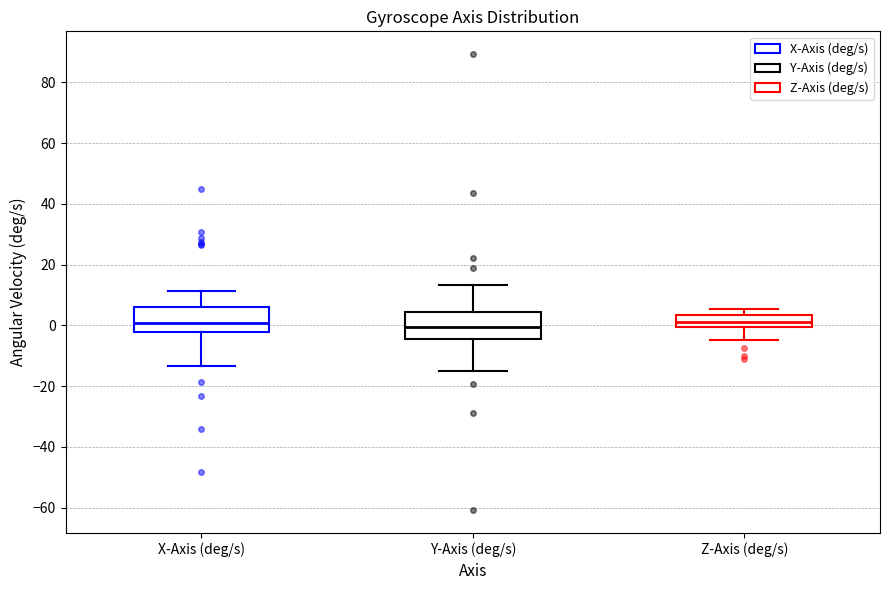

Where does the median line of the box for Y-Axis (deg/s) sit on the y-axis? The values are not printed on the chart, so give them approximately, as read against the axis.

0